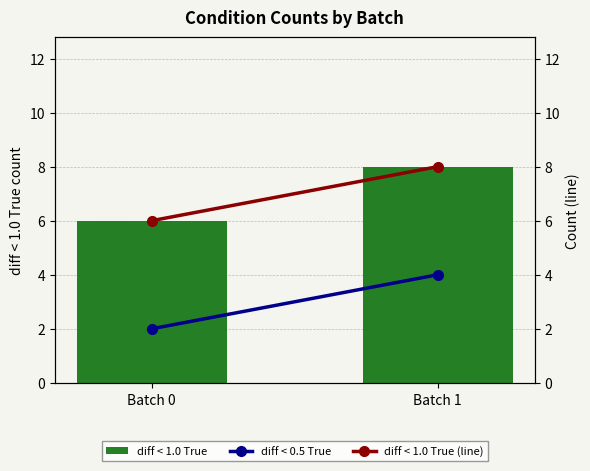

How many bars are there in total?

6